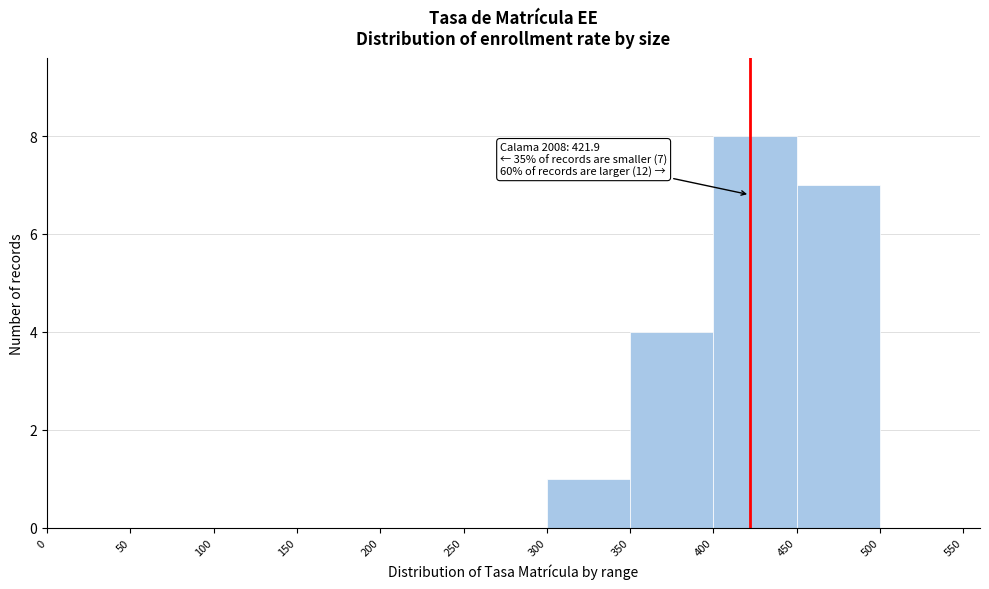

Over which range of the x-axis is the bar tallest?

400 to 450